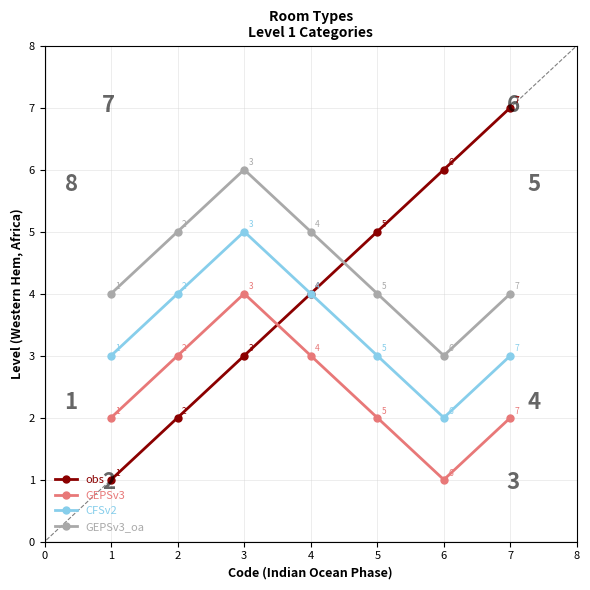

Which series has the largest total across all categories?

GEPSv3_oa